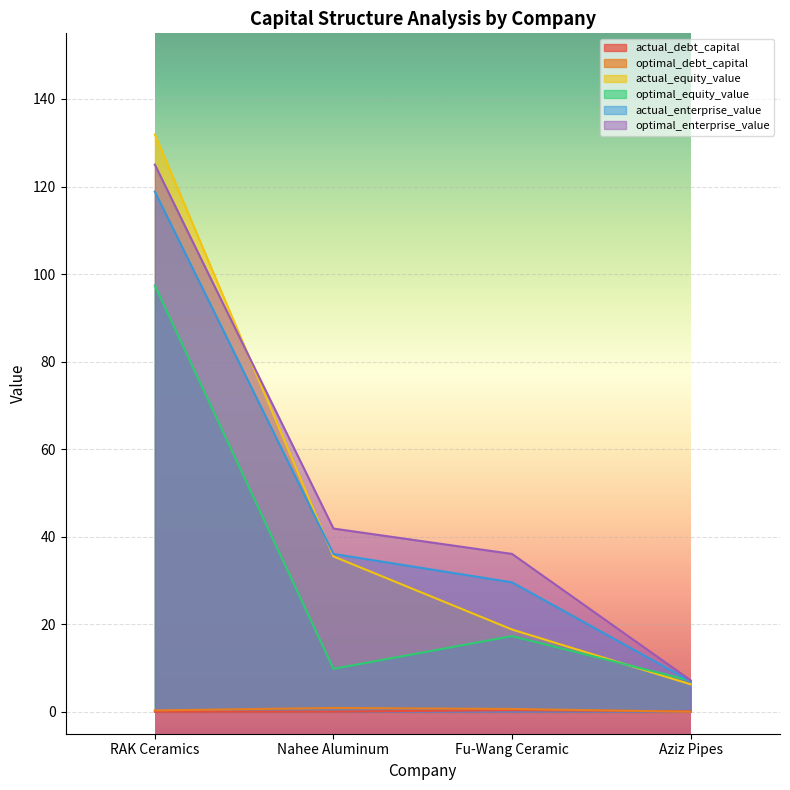

At Fu-Wang Ceramic, list the series in order from smallest to largest.

actual_debt_capital, optimal_debt_capital, optimal_equity_value, actual_equity_value, actual_enterprise_value, optimal_enterprise_value